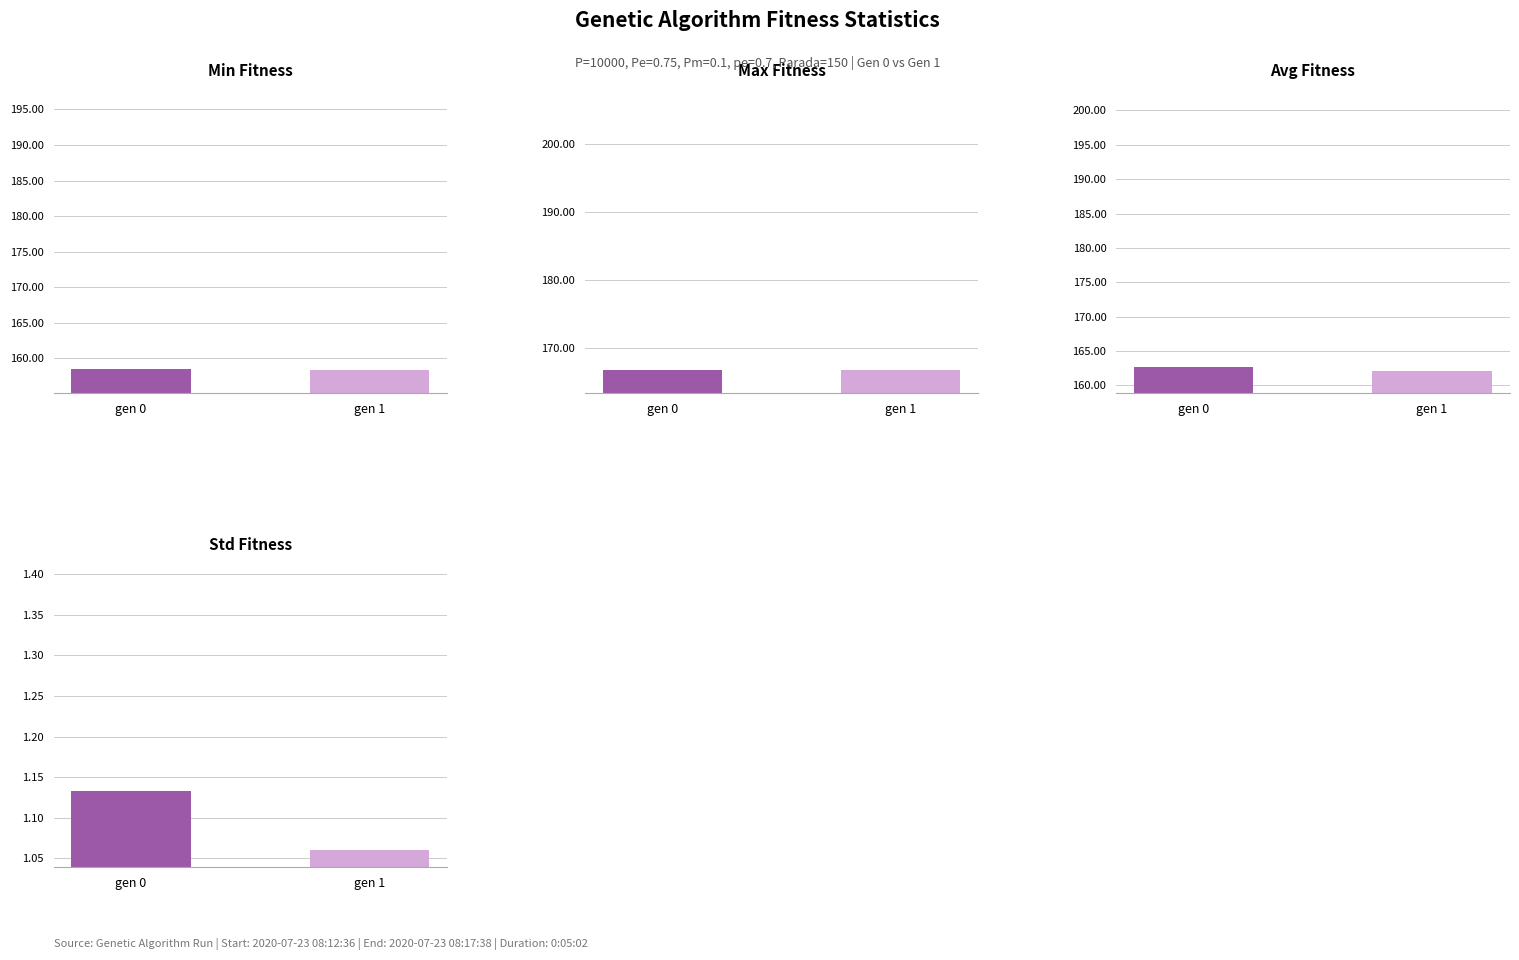

What is the smallest value displayed?

1.1